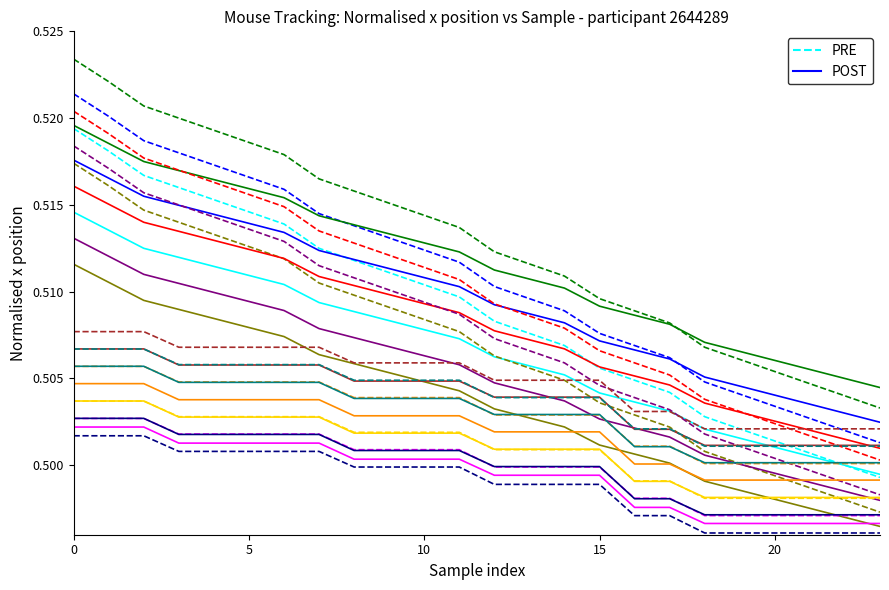

What is the smallest value displayed?

0.5